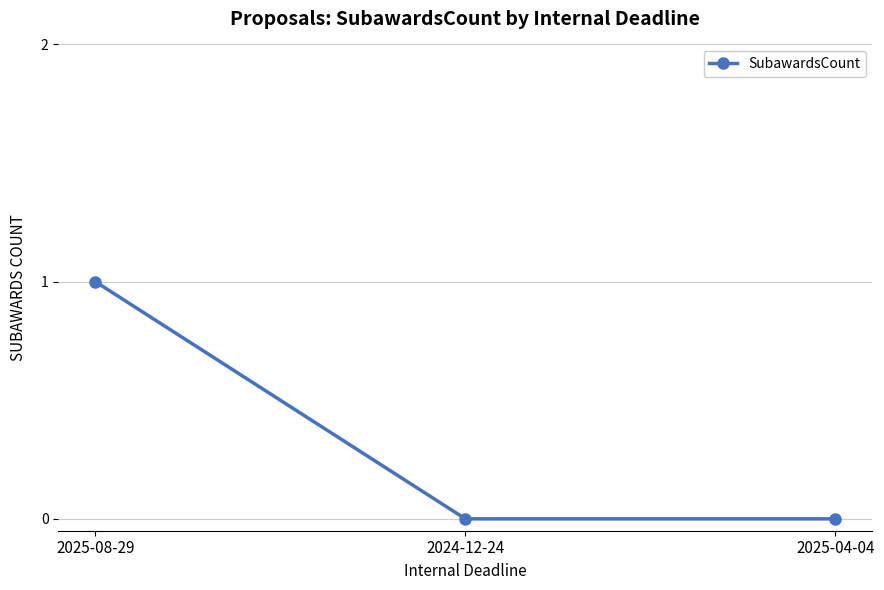

Reading left to right, transcribe all the data shown in this chart.

1	0	0